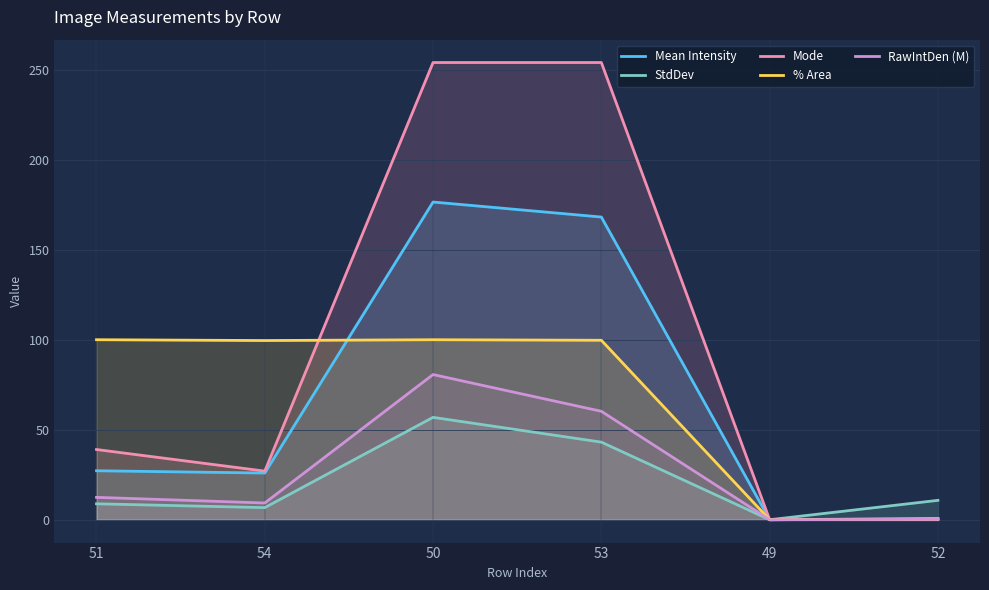

List the labels in order of Mean Intensity value, largest first.

50, 53, 51, 54, 52, 49